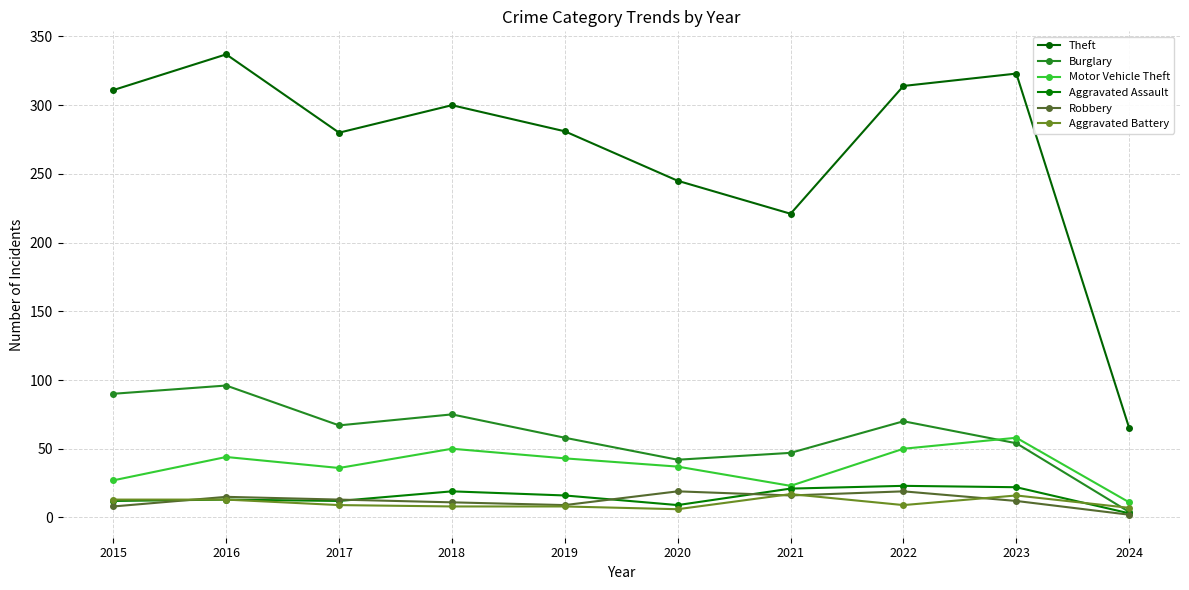

True or false: Theft has a value of 65 at 2024.

True